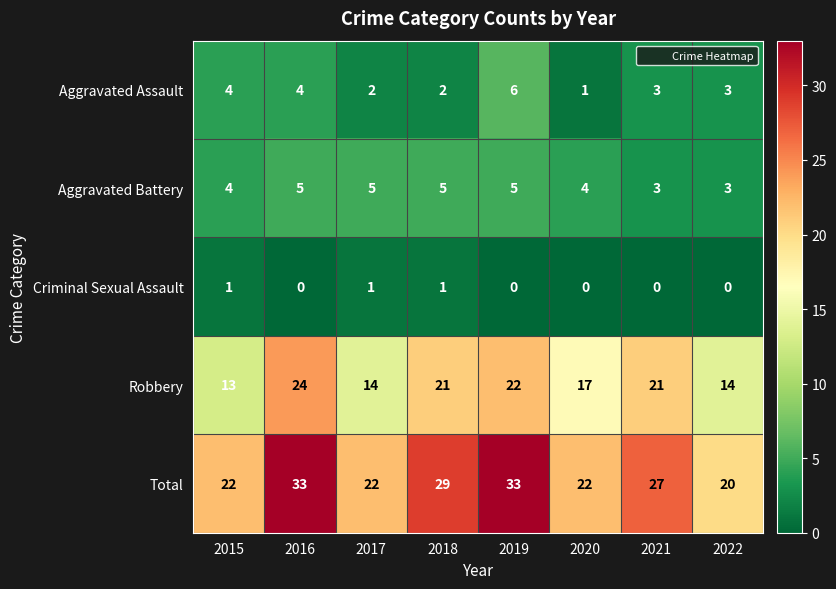

Between 2015 and 2019, which series saw the biggest shift?

Total